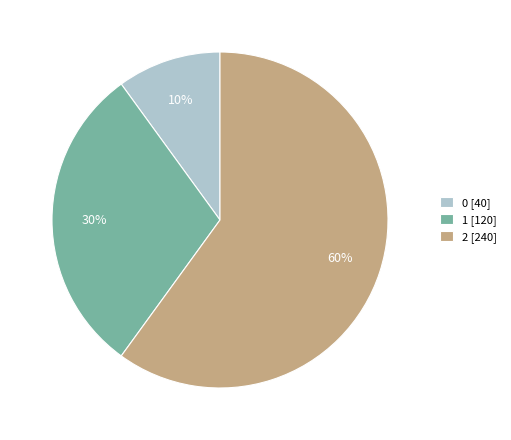

To the nearest percent, what percentage of the pie is 1?

30%